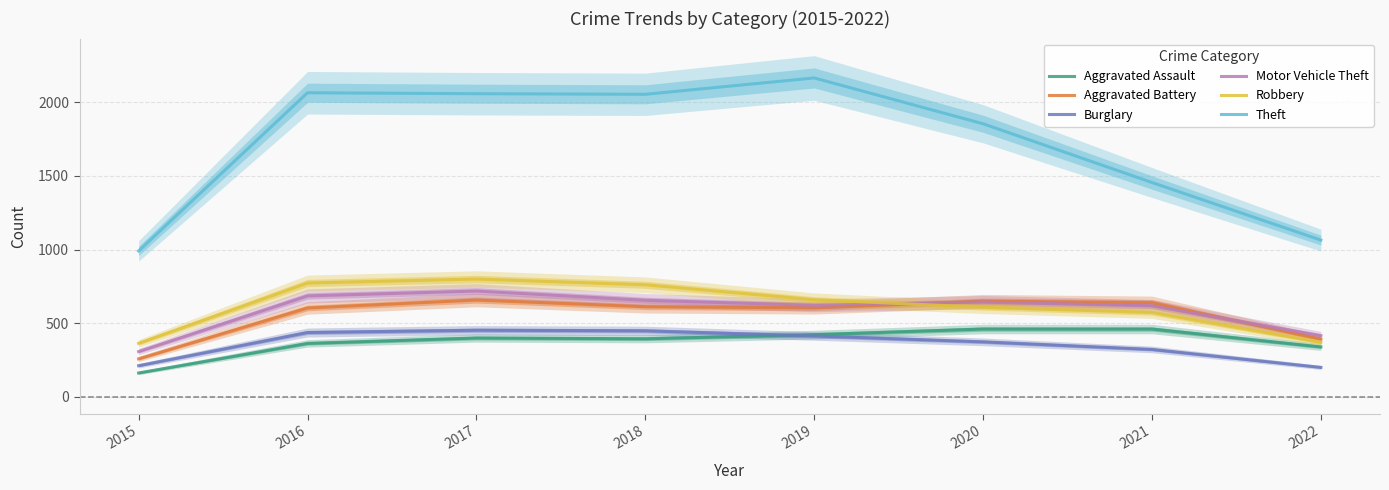

What is the sum of the Burglary values at 2017 and 2015?

663.0